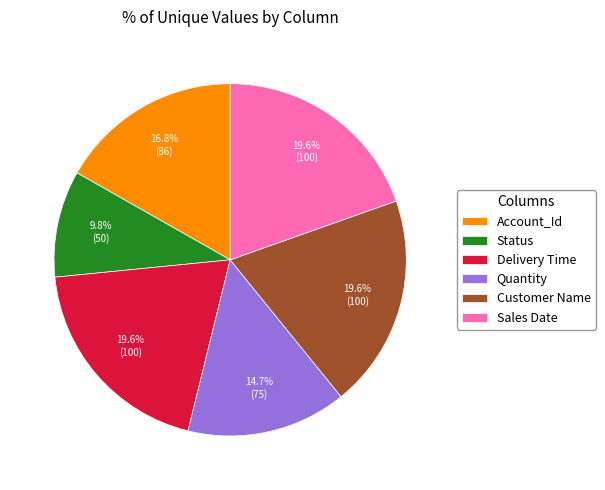

Count the number of slices in the pie.

6